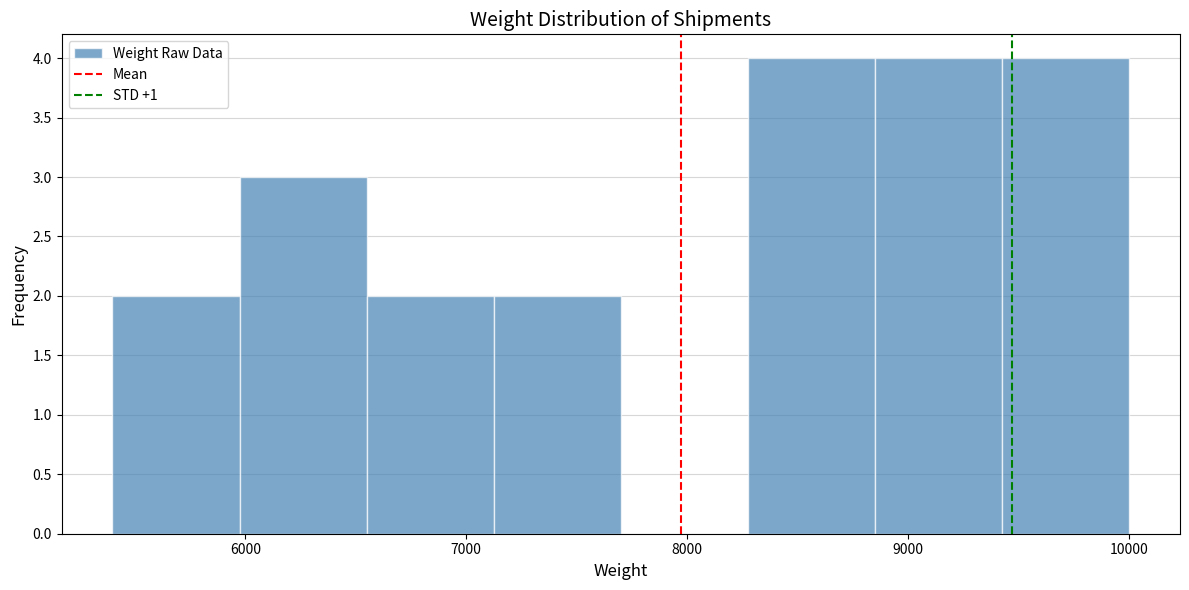

What is the height of the bar covering 7100 to 7700 on the x-axis? Neither the bar edges nor the heights are printed on the chart, so give them approximately, as read against the axes.

2